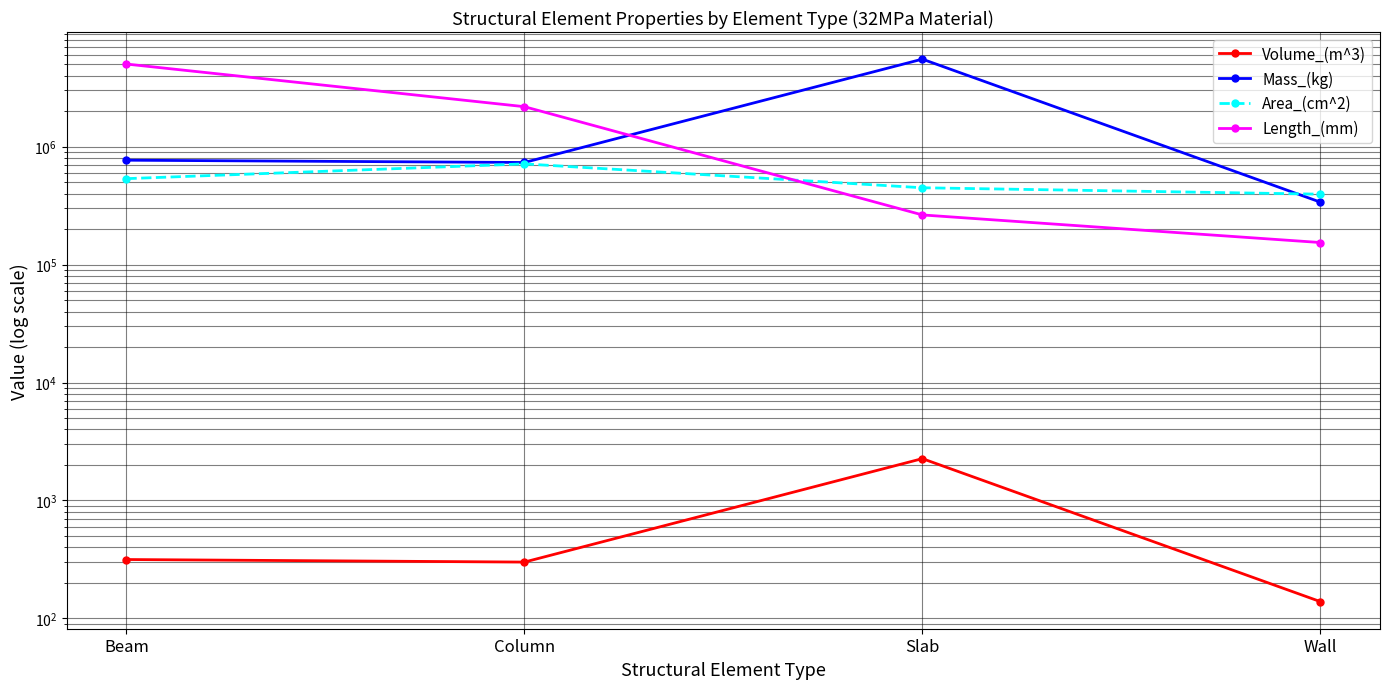

List the series in order of their peak value, highest first.

Mass_(kg), Length_(mm), Area_(cm^2), Volume_(m^3)